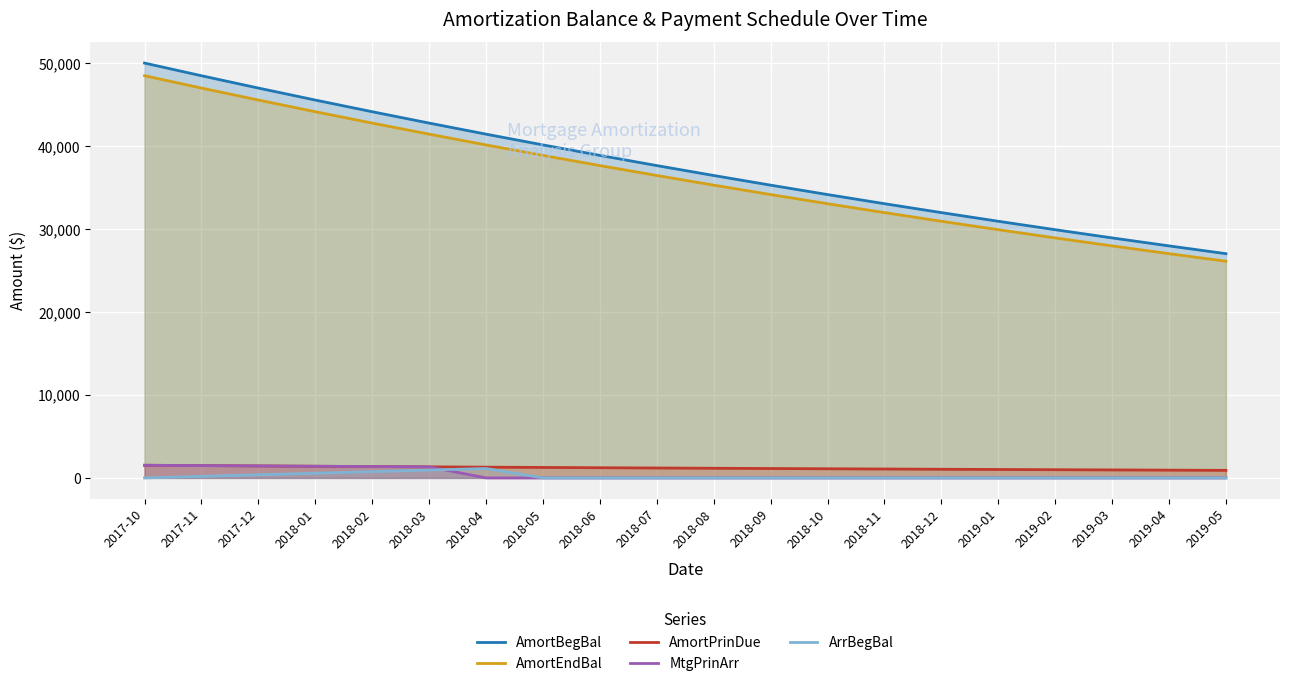

Rank the categories by AmortBegBal value from highest to lowest.

2017-10, 2017-11, 2017-12, 2018-01, 2018-02, 2018-03, 2018-04, 2018-05, 2018-06, 2018-07, 2018-08, 2018-09, 2018-10, 2018-11, 2018-12, 2019-01, 2019-02, 2019-03, 2019-04, 2019-05